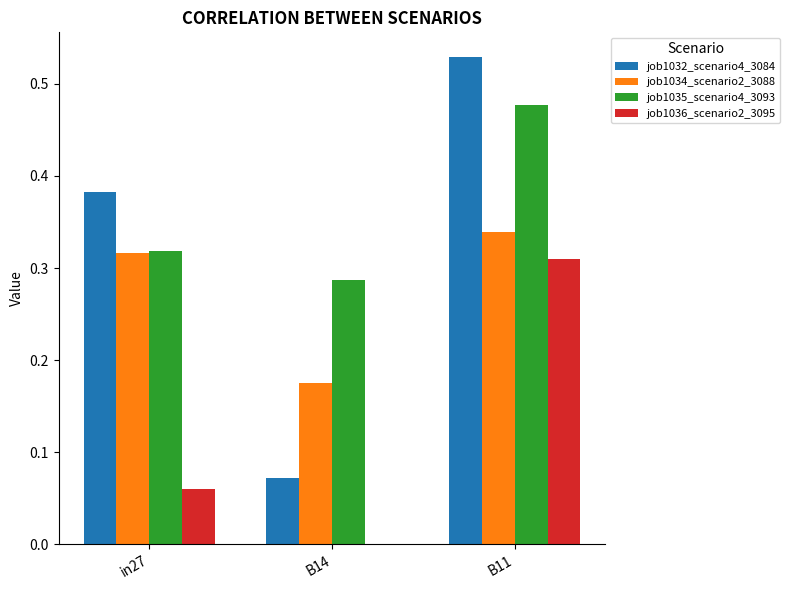

What is the sum of all job1035_scenario4_3093 values?

1.1